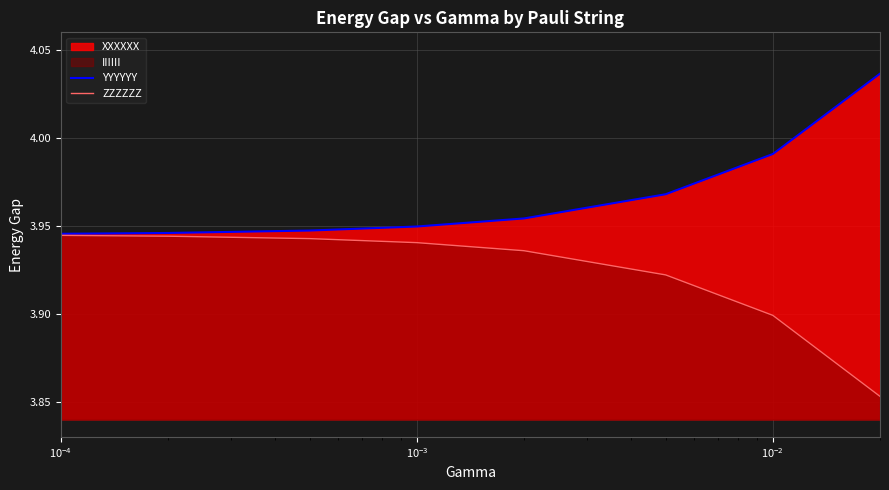

What is the difference between the maximum and minimum values in the ZZZZZZ series?

0.1